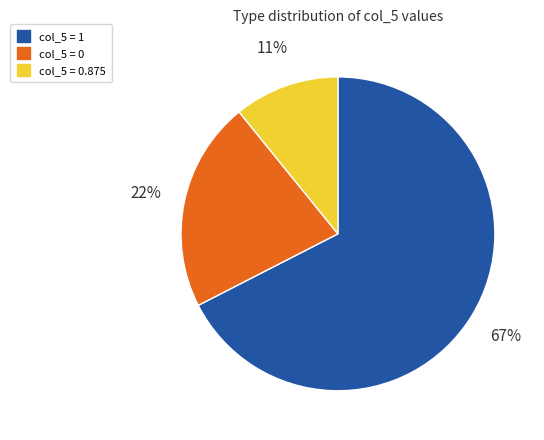

How many slices are in this pie chart?

3